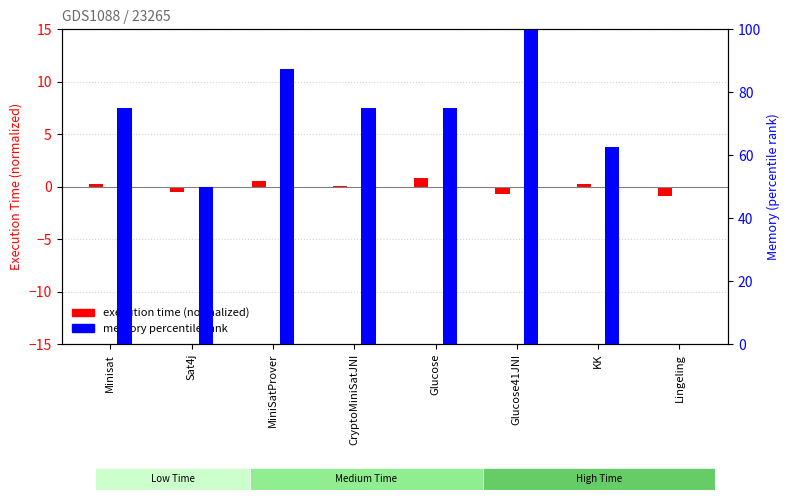

What is the label of the 7th bar from the right?

Sat4j